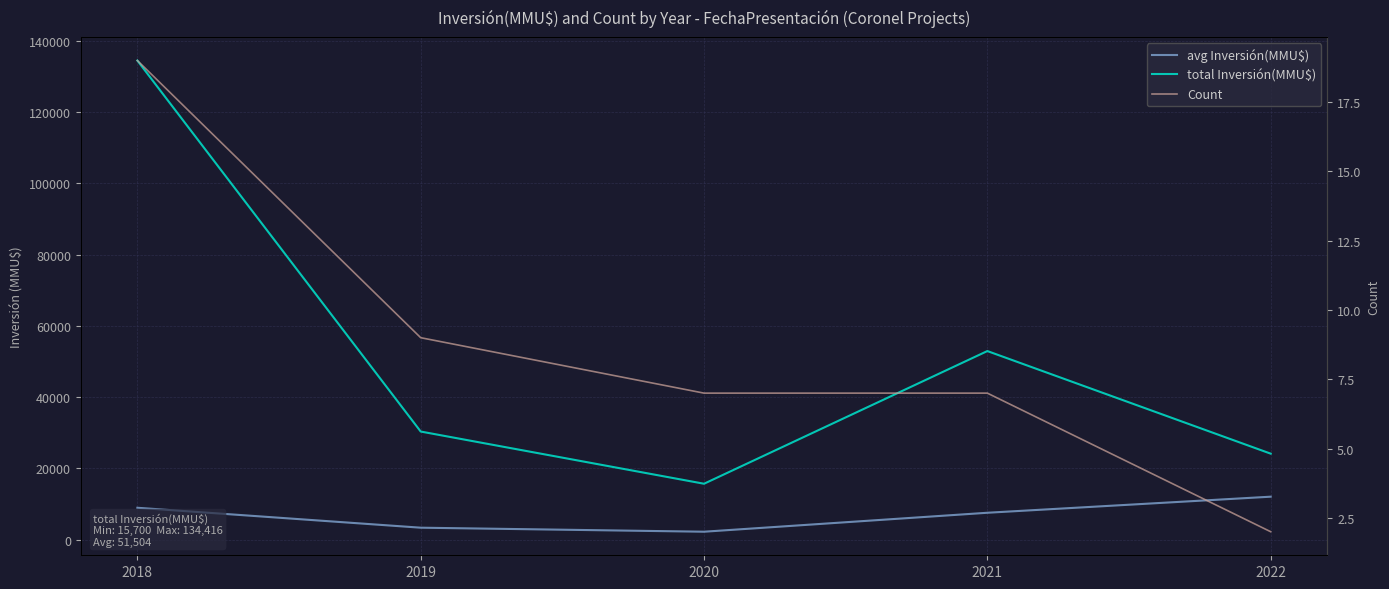

Reading left to right, extract all data points from this chart.

avg Inversión(MMU$): 2018=8961.1	2019=3371.8	2020=2242.9	2021=7560.0	2022=12069.5
total Inversión(MMU$): 2018=134416.0	2019=30346.0	2020=15700.0	2021=52920.0	2022=24139.0
Count: 2018=19.0	2019=9.0	2020=7.0	2021=7.0	2022=2.0